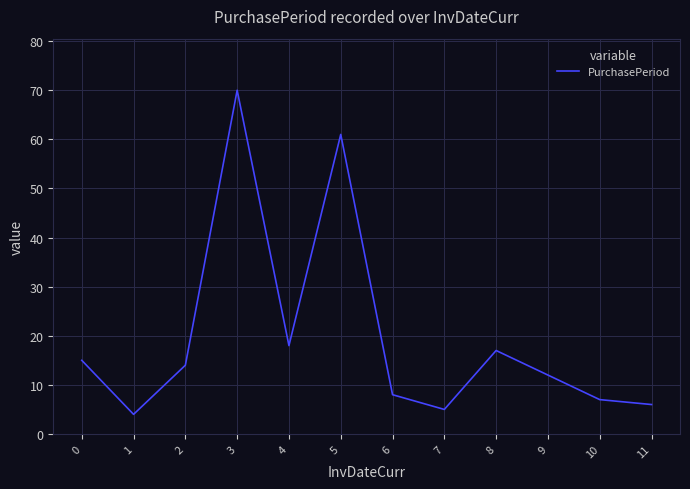

Between 2 and 6, which is larger?

2